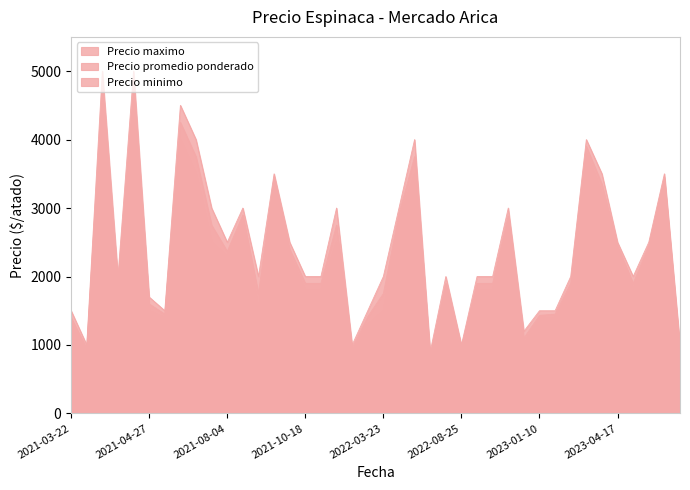

What are all the series names shown in the legend?

Precio promedio ponderado, Precio minimo, Precio maximo